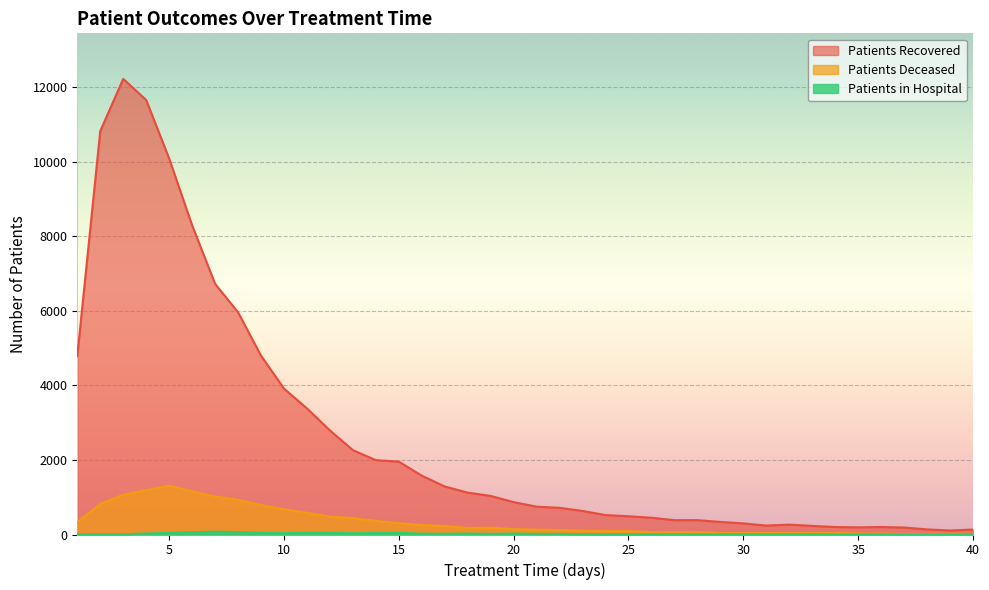

What is the value of the patients_deceased point at the 28th from the left?

67